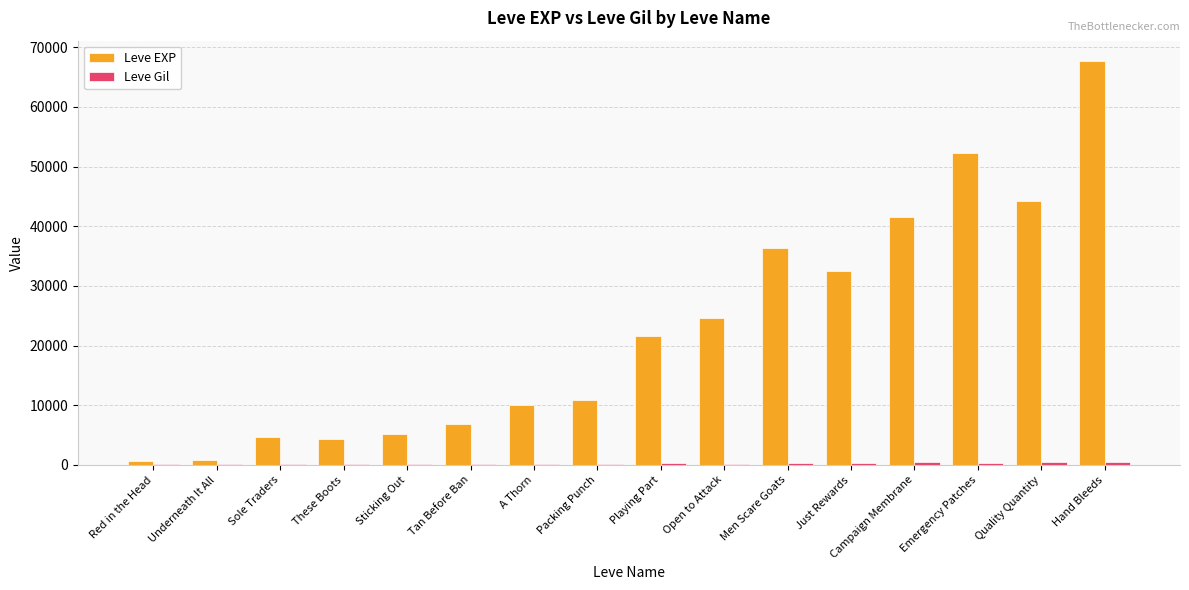

Which series has the largest total across all categories?

Leve EXP